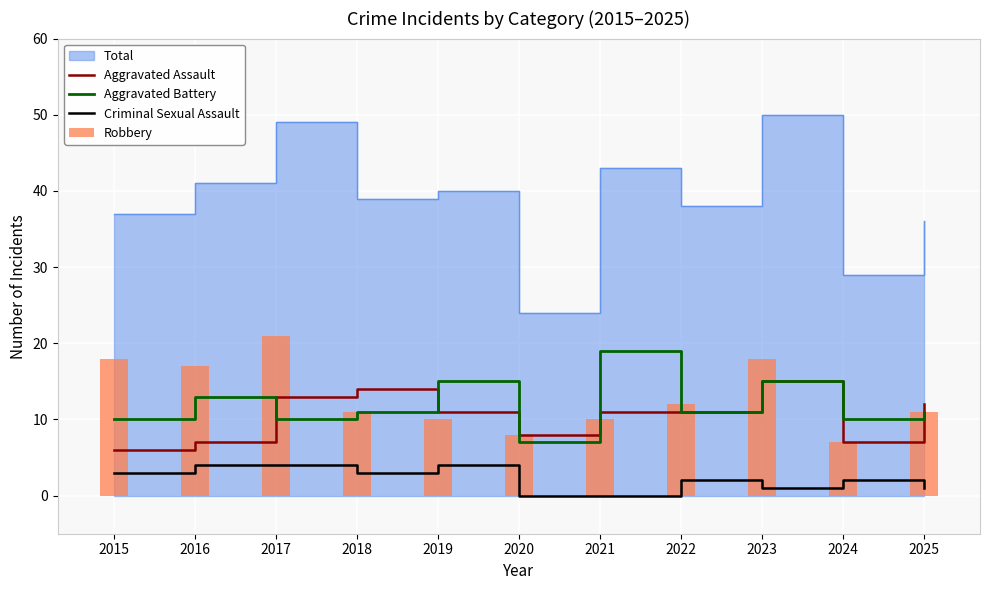

Is it true that Criminal Sexual Assault equals 0 at 2020?

True